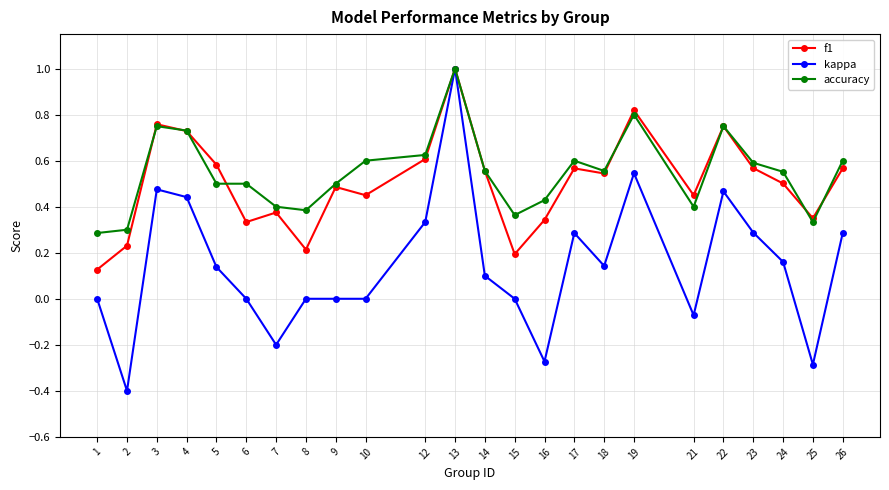

What is the minimum value shown in the chart?

-0.4